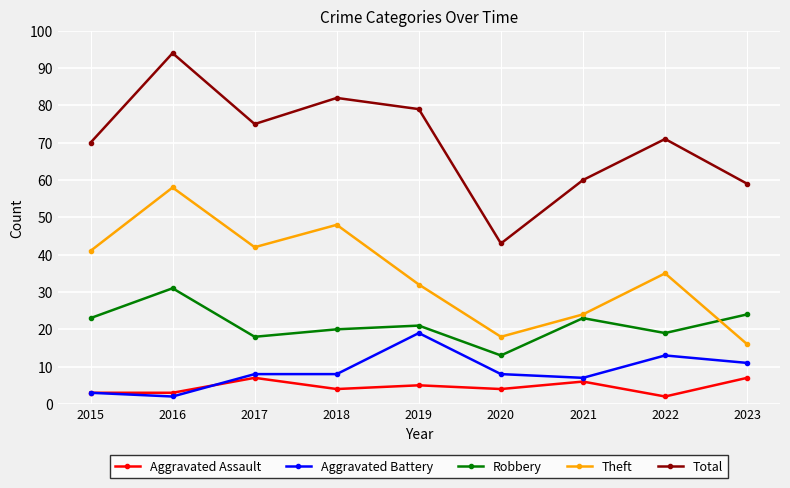

What is the total value across all series at 2019?

156